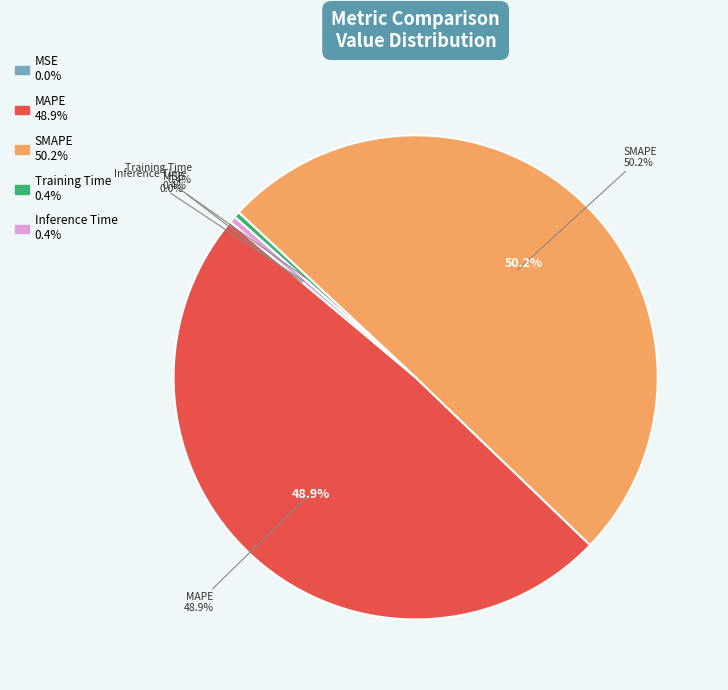

Rank the categories by value from lowest to highest.

MSE, Training Time, Inference Time, MAPE, SMAPE